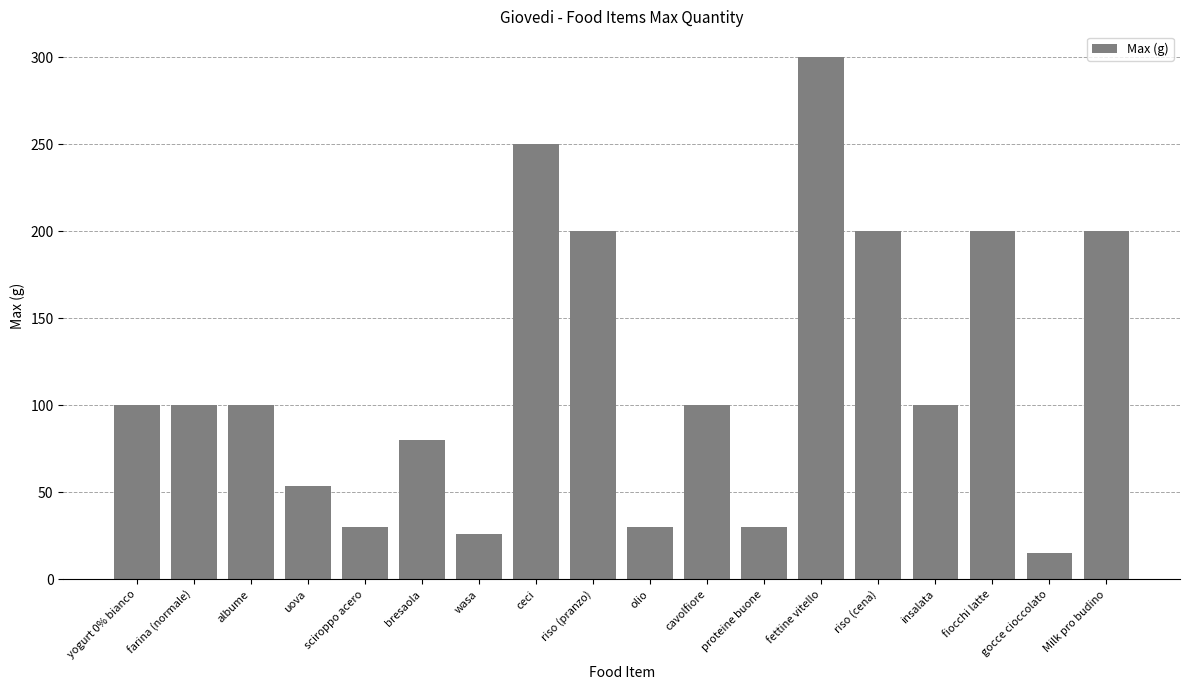

What is the label of the 10th bar from the left?

olio